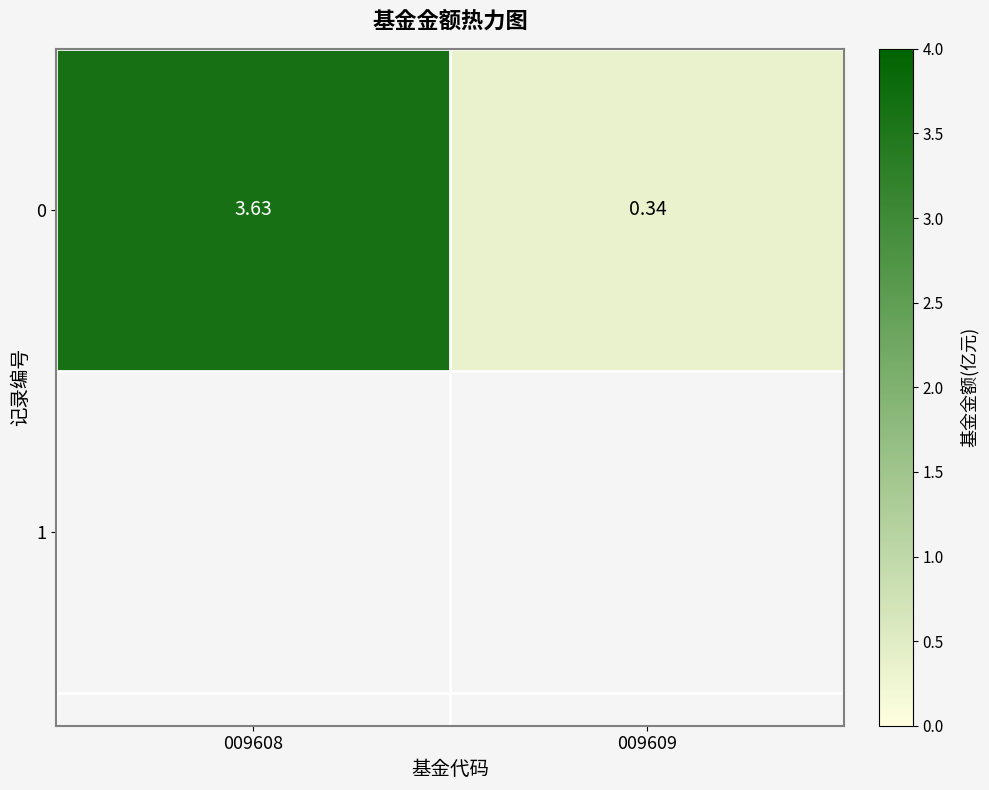

What is the sum of the values at 009608 and 009609?

4.0